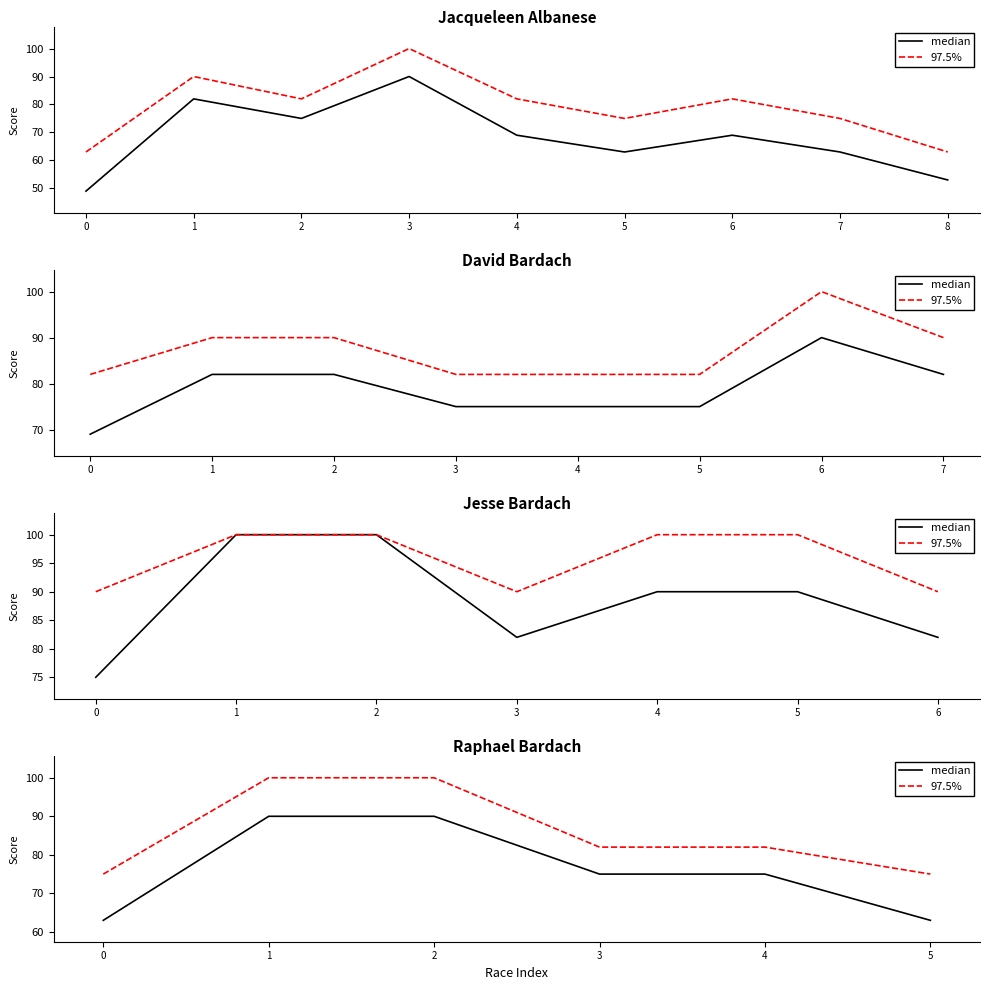

What is the difference between the highest and lowest values at 2?

10